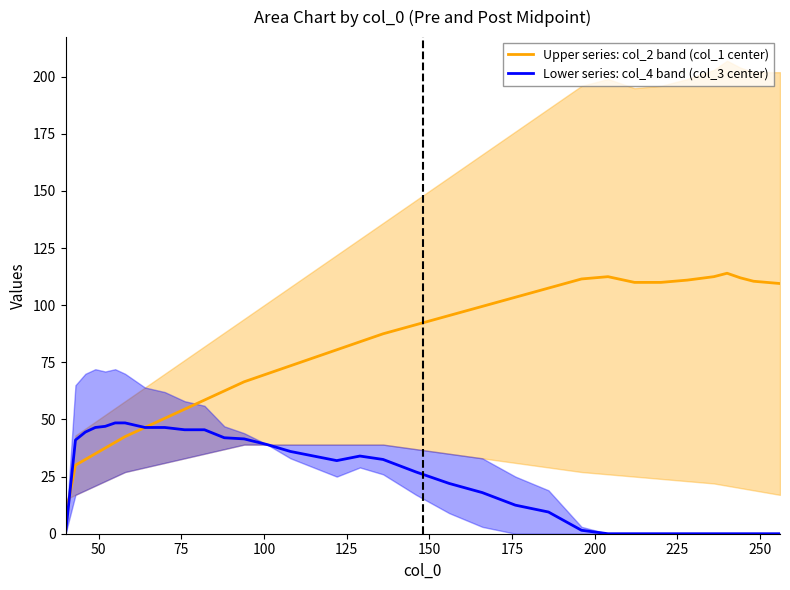

How many values in Lower series: col_4 band (col_3 center) are above zero?

24